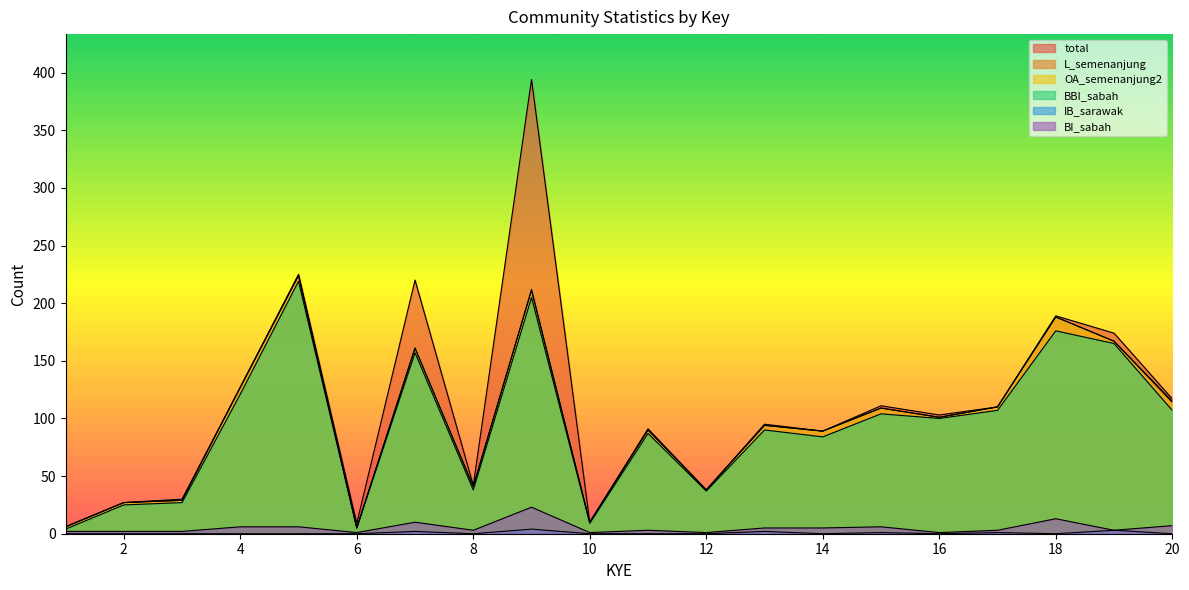

True or false: BBI_sabah and L_semenanjung cross at least once.

False